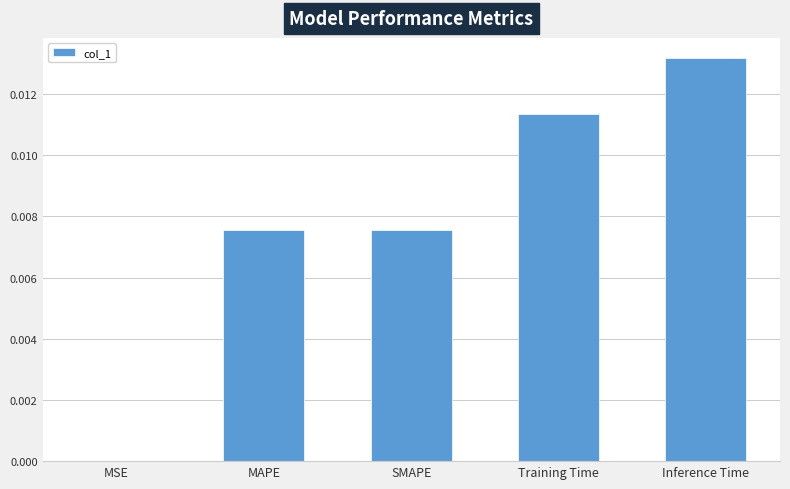

At which label is the value closest to 0?

MSE